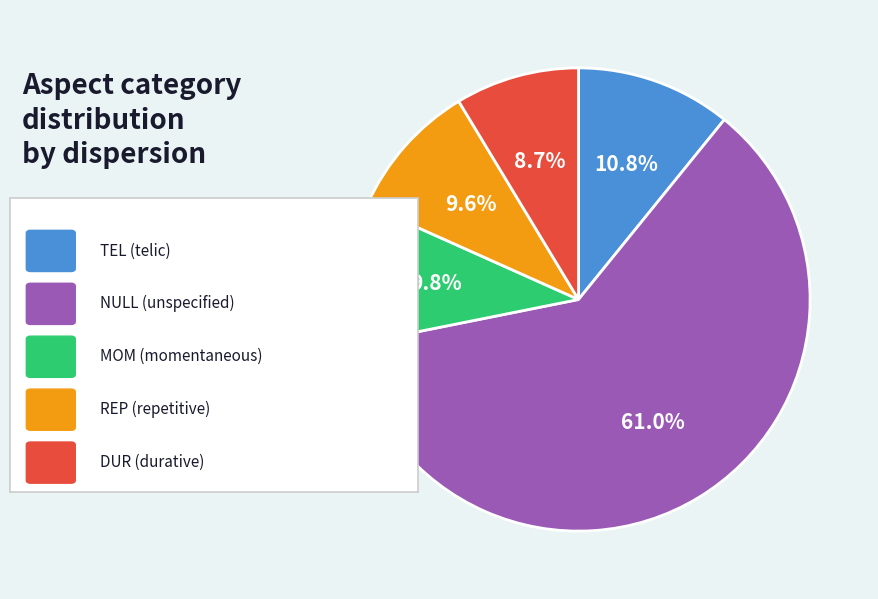

Count the number of slices in the pie.

5